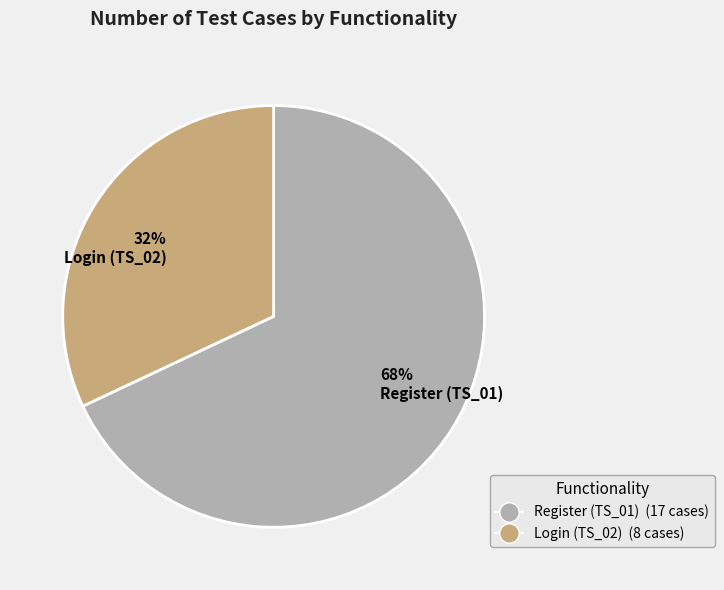

Rank the categories by value from highest to lowest.

Register (TS_01), Login (TS_02)